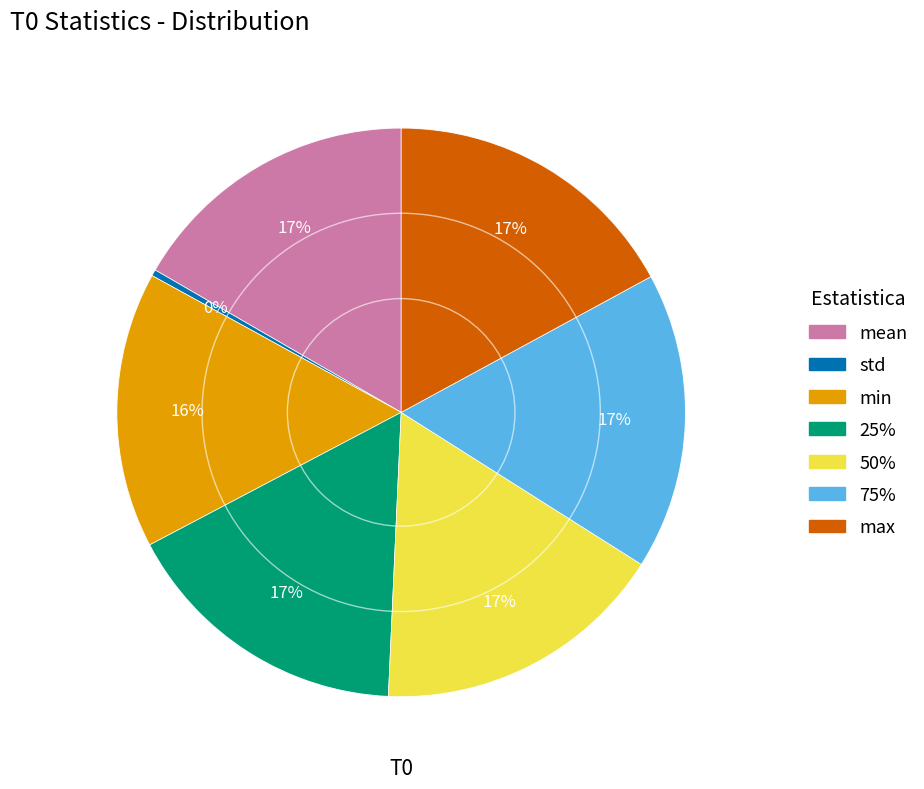

Do mean and 25% together represent more than half of the pie?

No